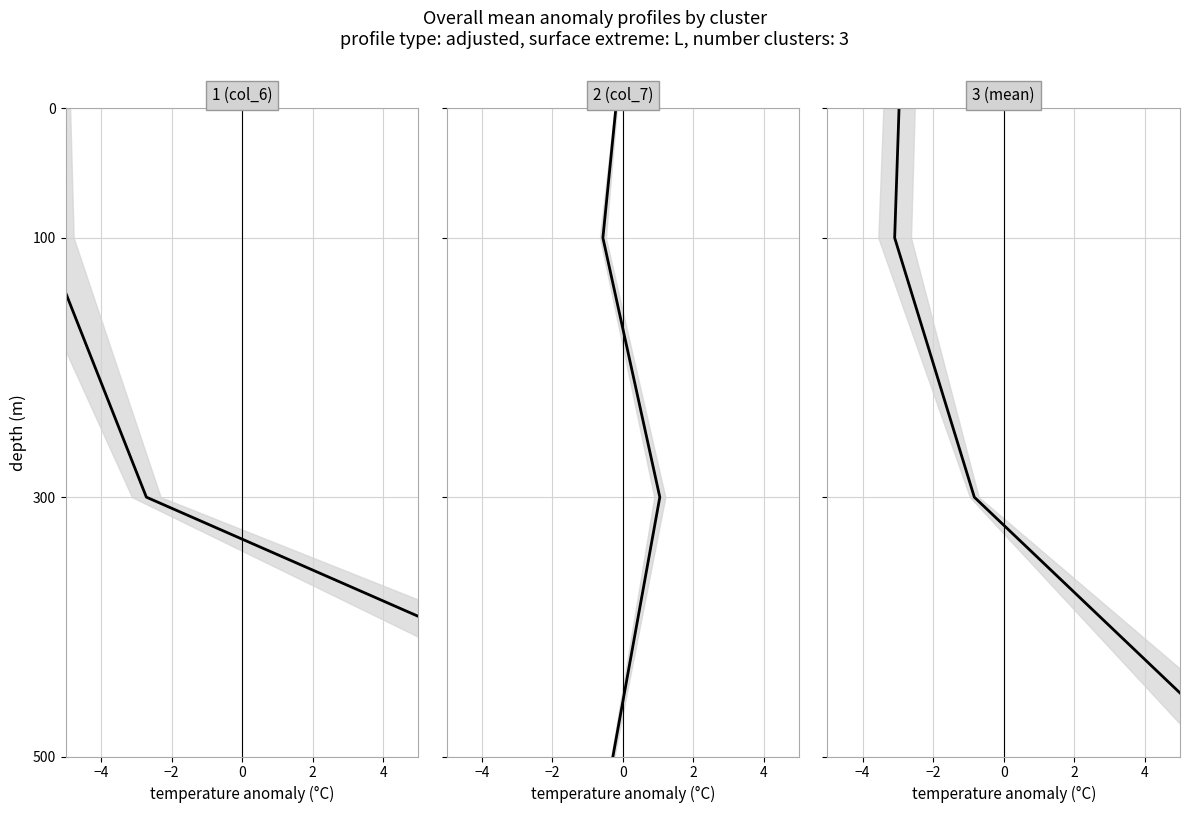

What is the average value of the 1 (col_6) series?

225